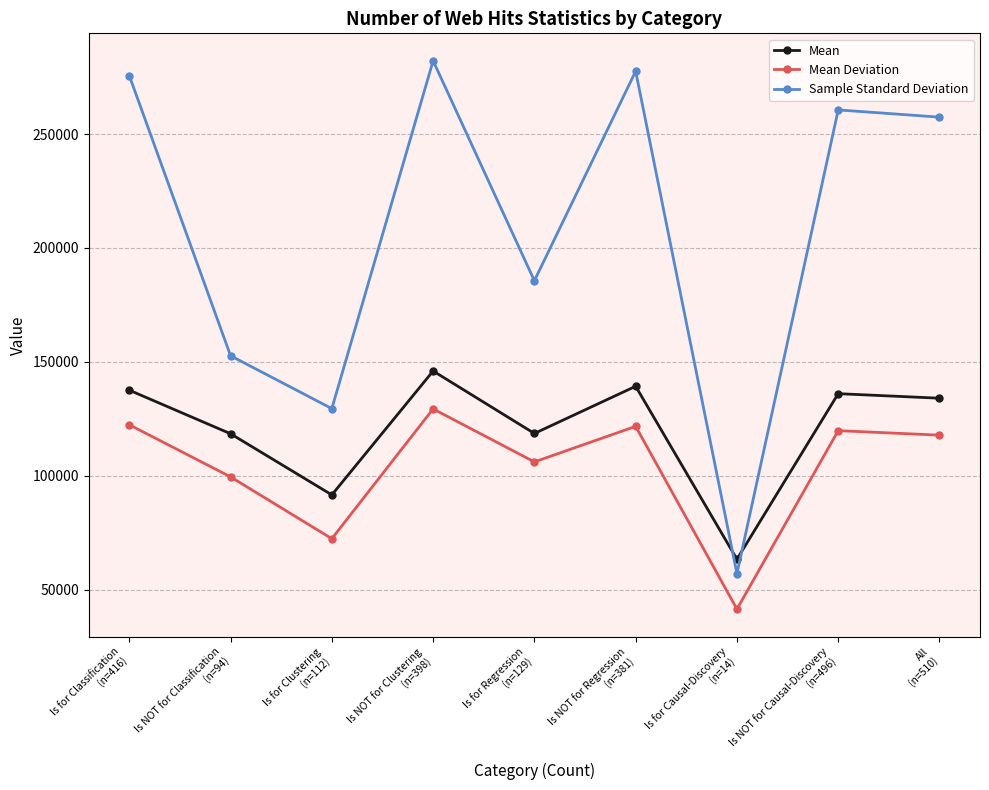

What is the difference between the Mean values at Is NOT for Clustering
(n=398) and Is NOT for Causal-Discovery
(n=496)?

9944.0